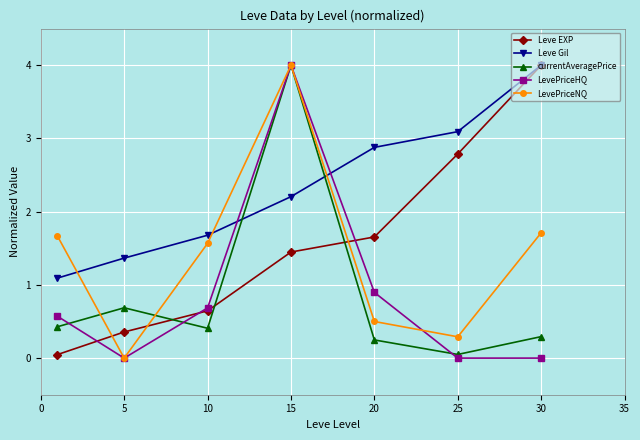

What is the value of the LevePriceHQ point at the 3rd from the left?

0.7